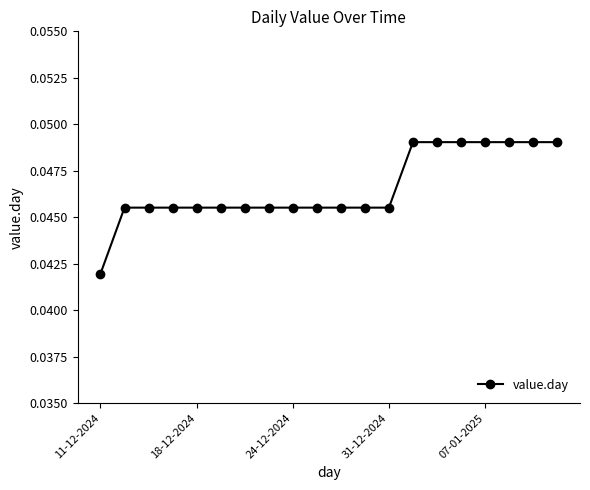

Count the values in the range 0 to 1.

20